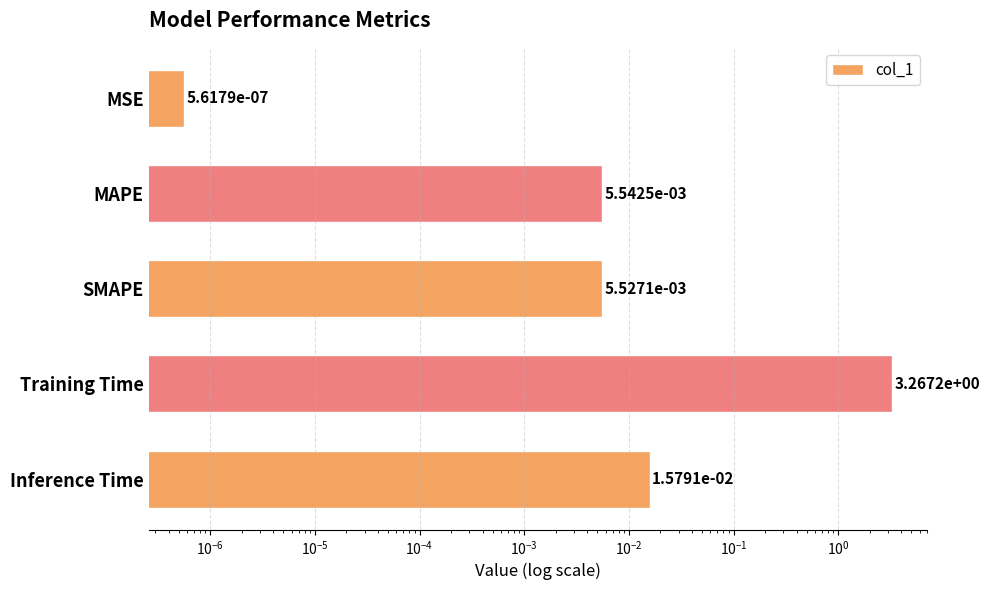

What is the sum of all values?

3.3